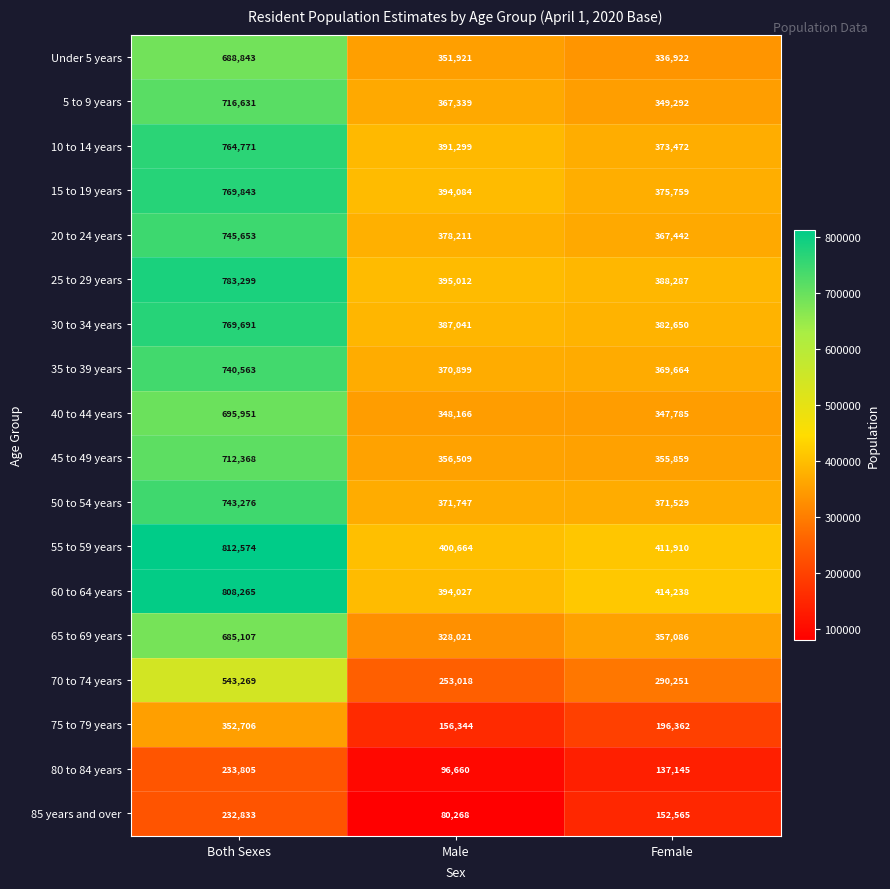

At Both Sexes, list the series in order from largest to smallest.

55 to 59 years, 60 to 64 years, 25 to 29 years, 15 to 19 years, 30 to 34 years, 10 to 14 years, 20 to 24 years, 50 to 54 years, 35 to 39 years, 5 to 9 years, 45 to 49 years, 40 to 44 years, Under 5 years, 65 to 69 years, 70 to 74 years, 75 to 79 years, 80 to 84 years, 85 years and over